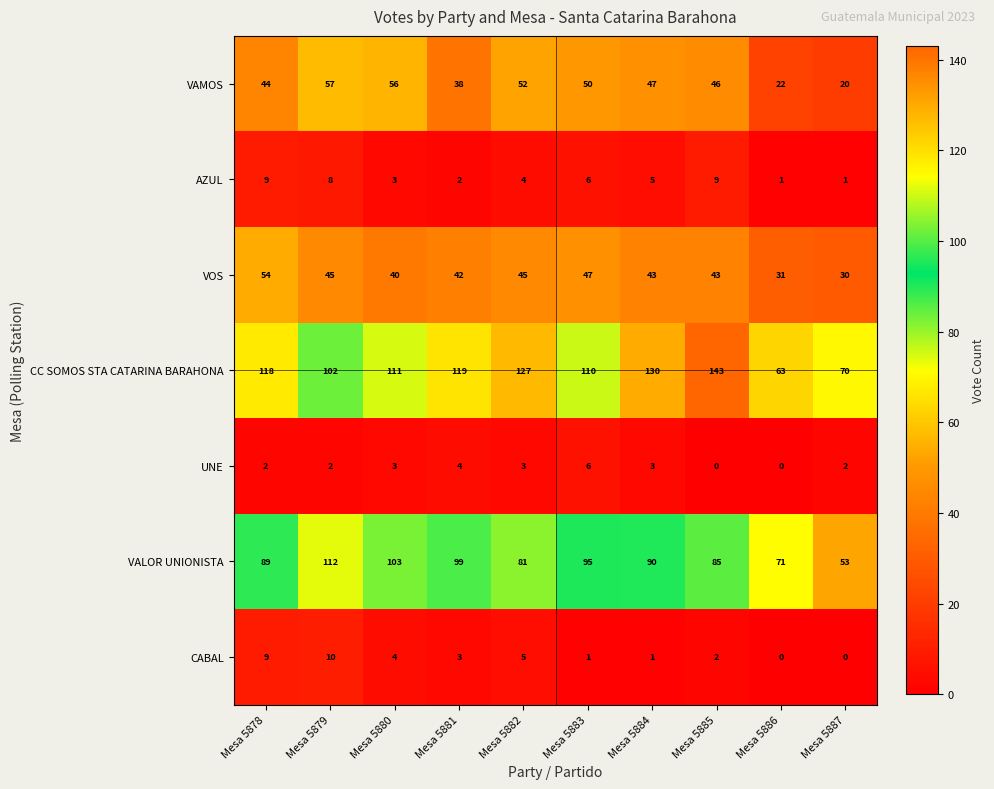

The VAMOS series shows 28 at Mesa 5878. True or false?

False